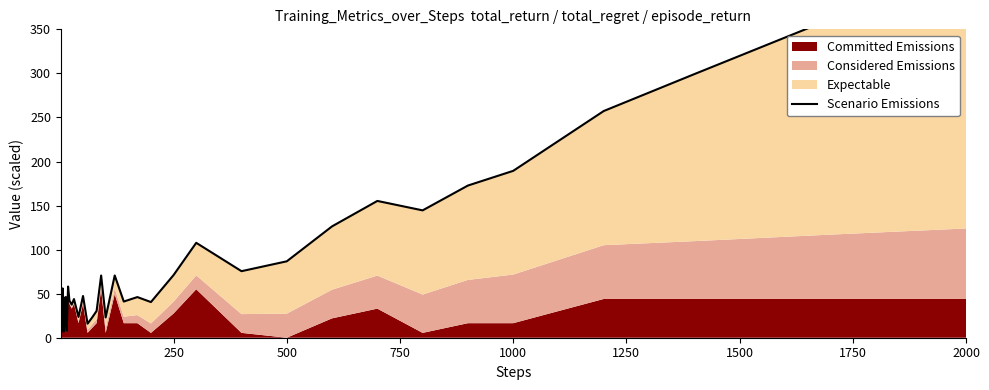

How many values exceed 46?

20